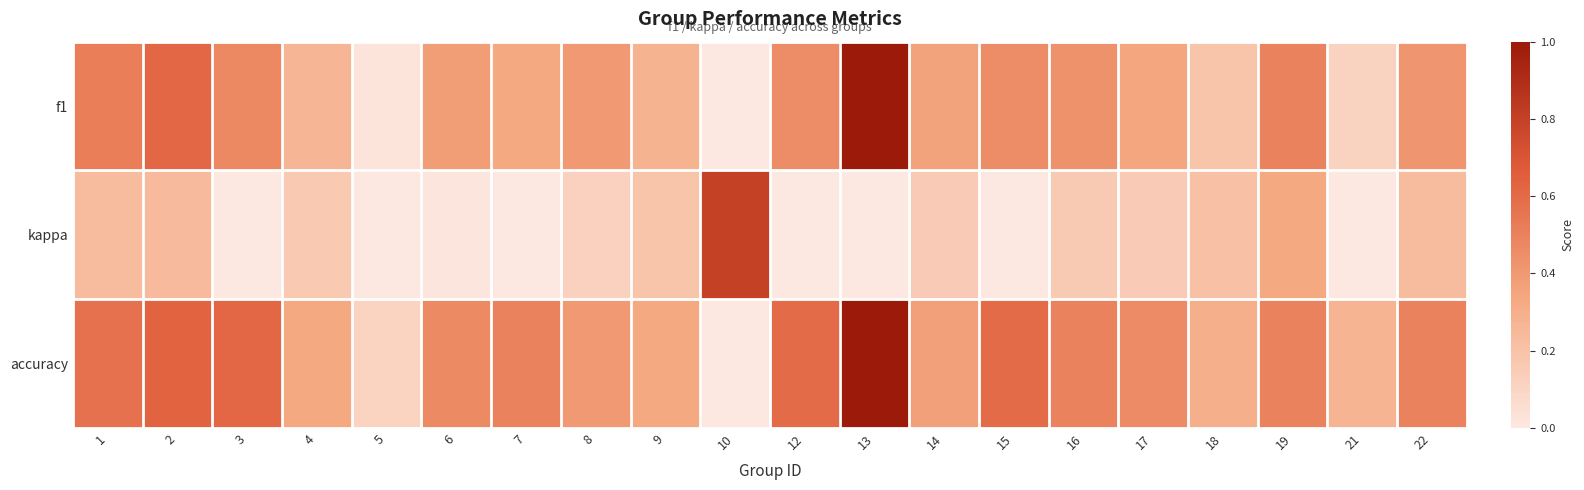

List the series in order of their peak value, highest first.

f1, accuracy, kappa